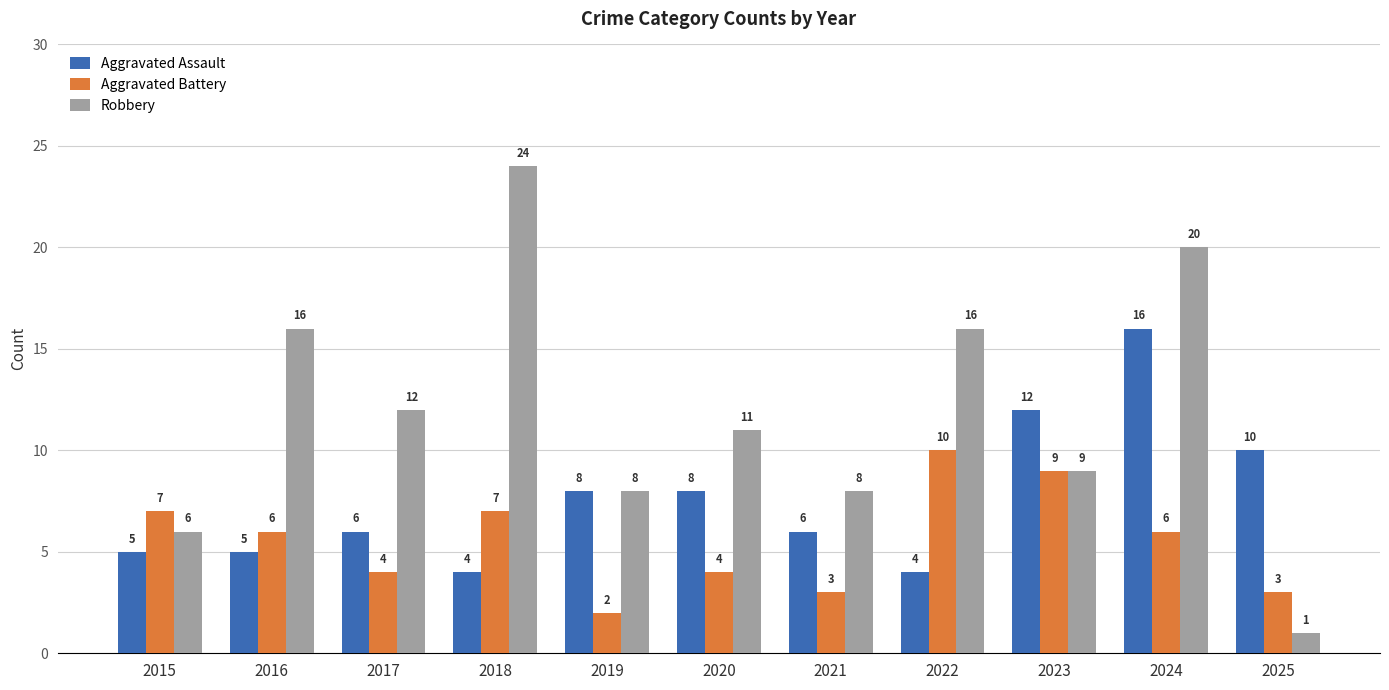

How many bars are there in each group?

3